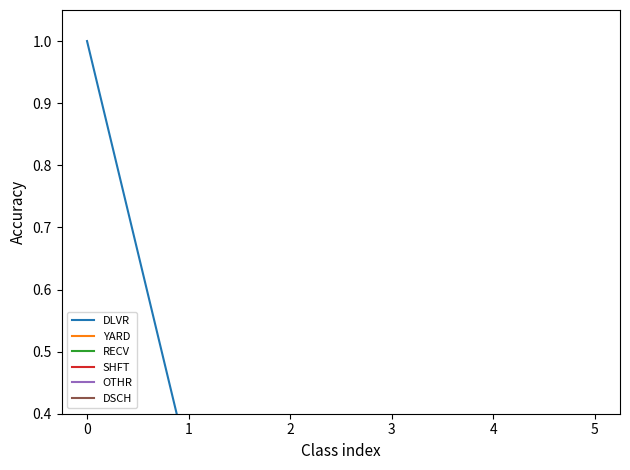

What is the average value of the RECV series?

0.1